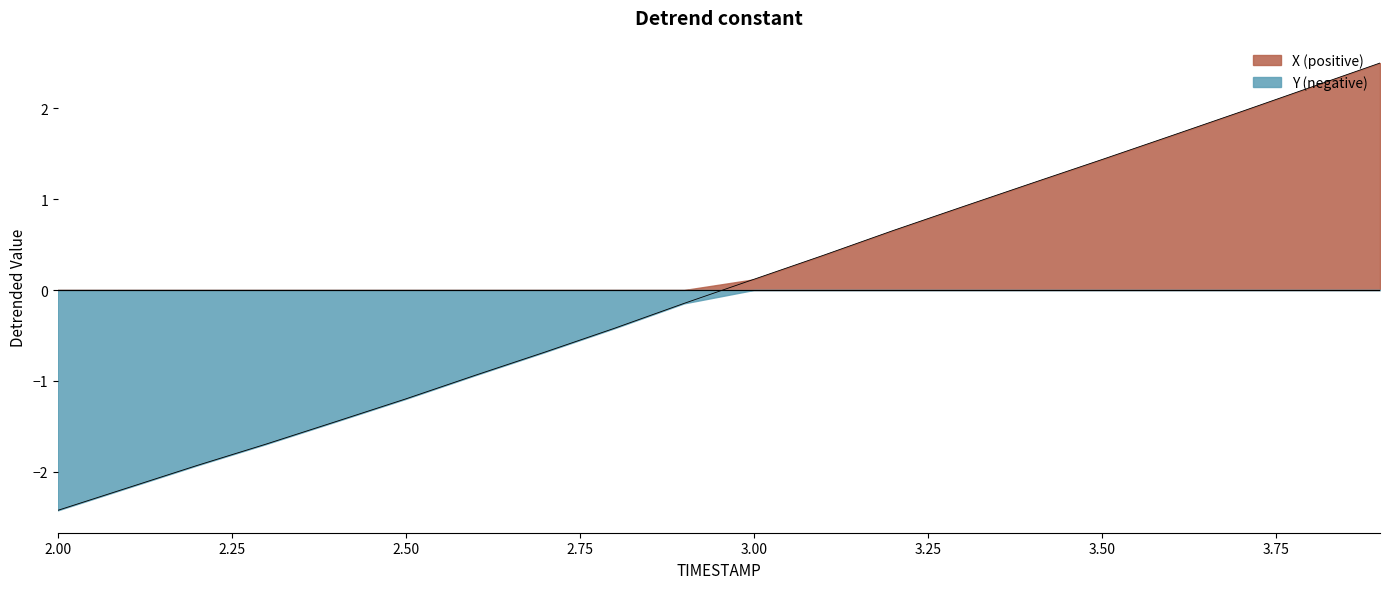

What value does the data have at 2.8?

-0.4